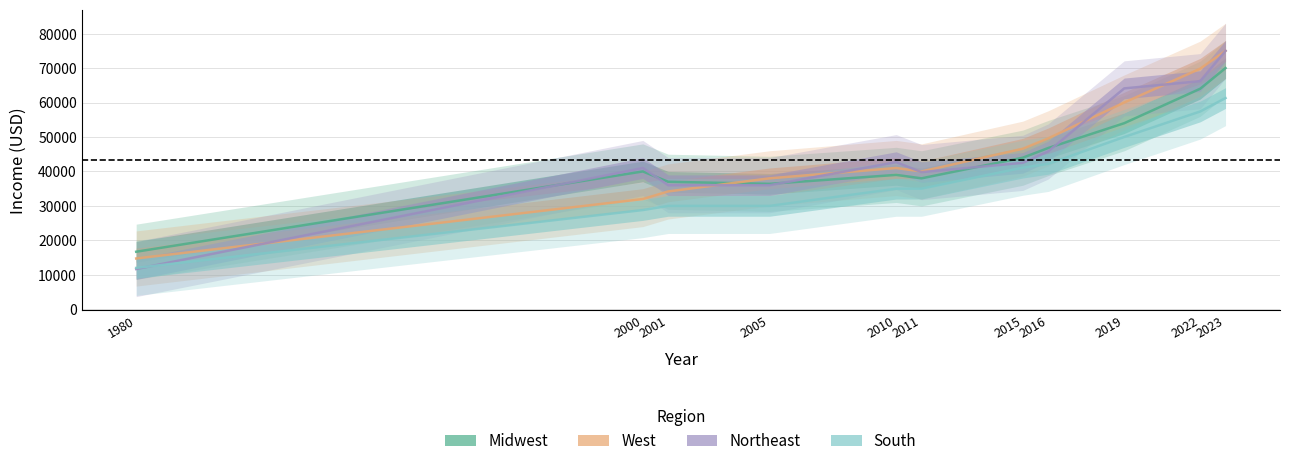

Which label corresponds to the smallest value in the chart?

1980